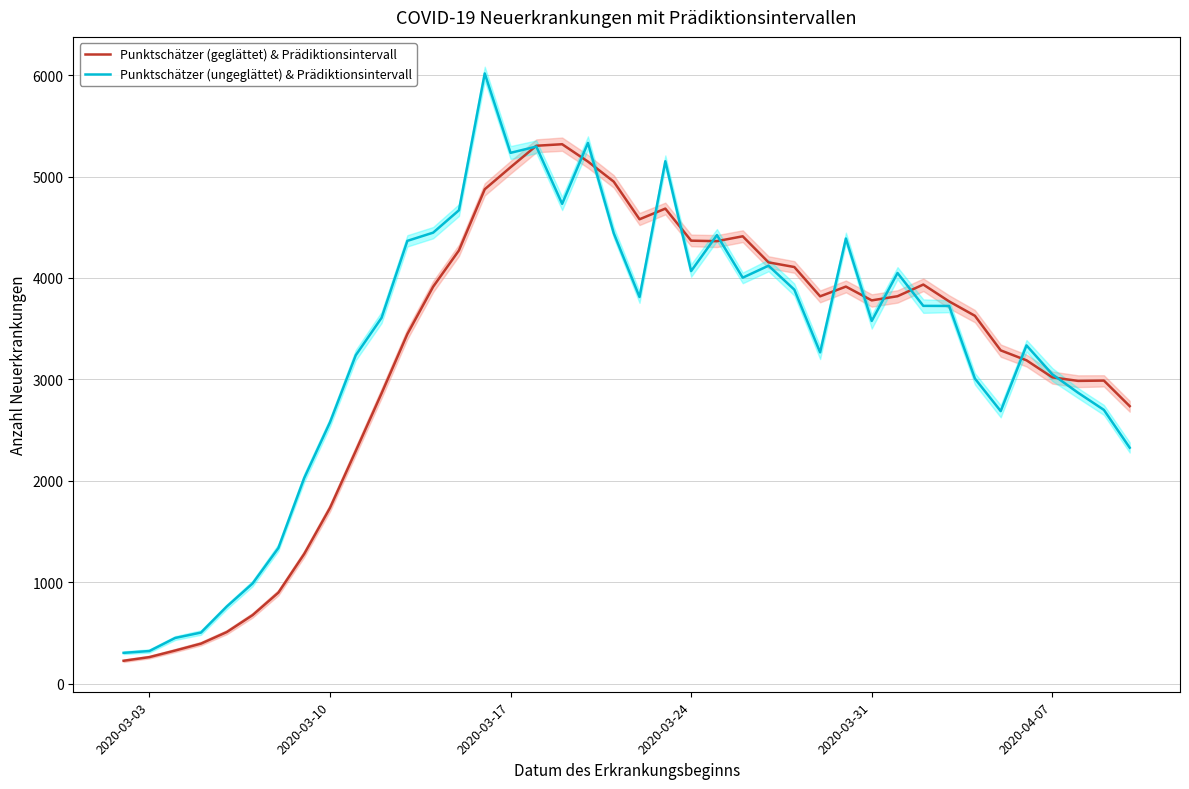

What is the difference between the maximum and minimum values in the Punktschätzer (geglättet) & Prädiktionsintervall series?

5094